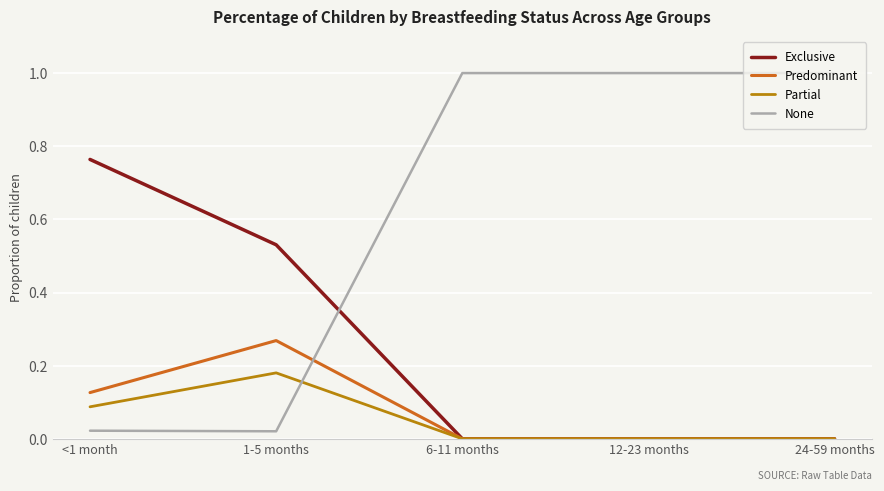

How many intersections are there between None and Predominant?

1